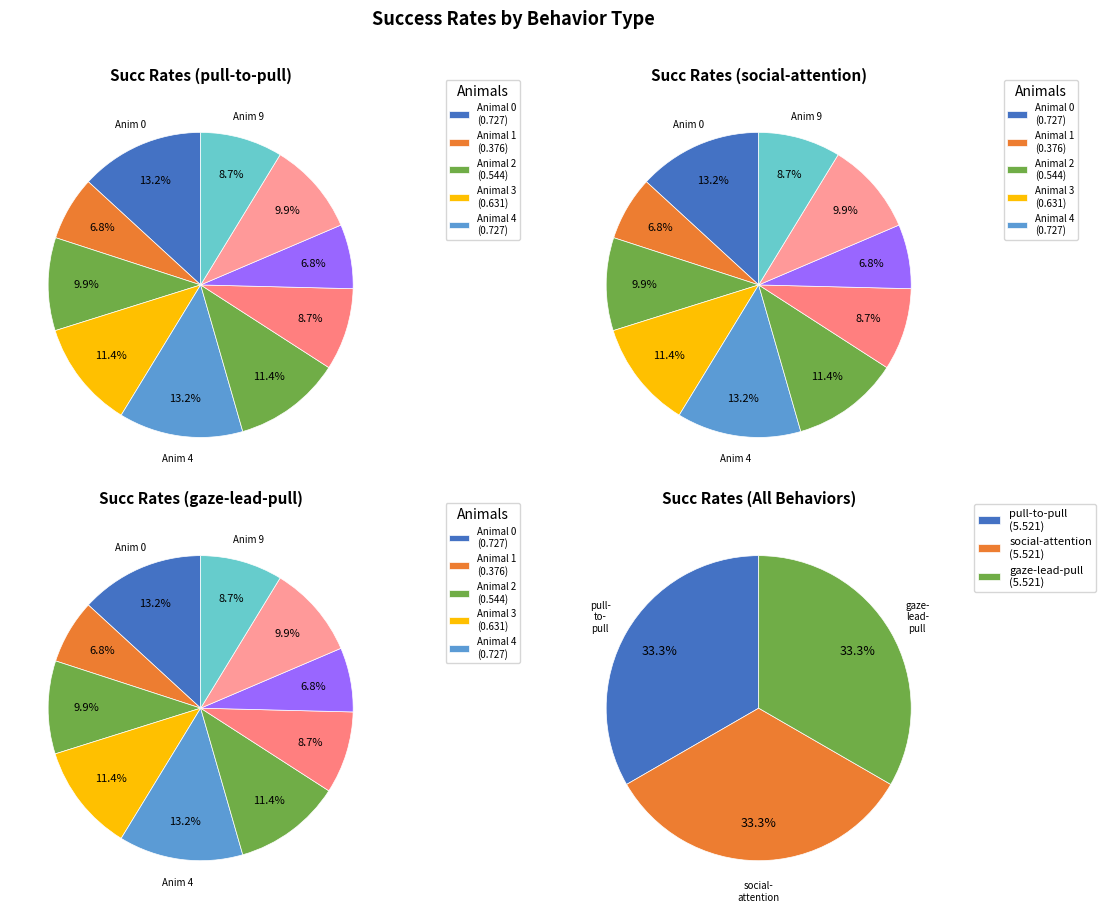

Is the sum of 5 and 9 greater than half?

No